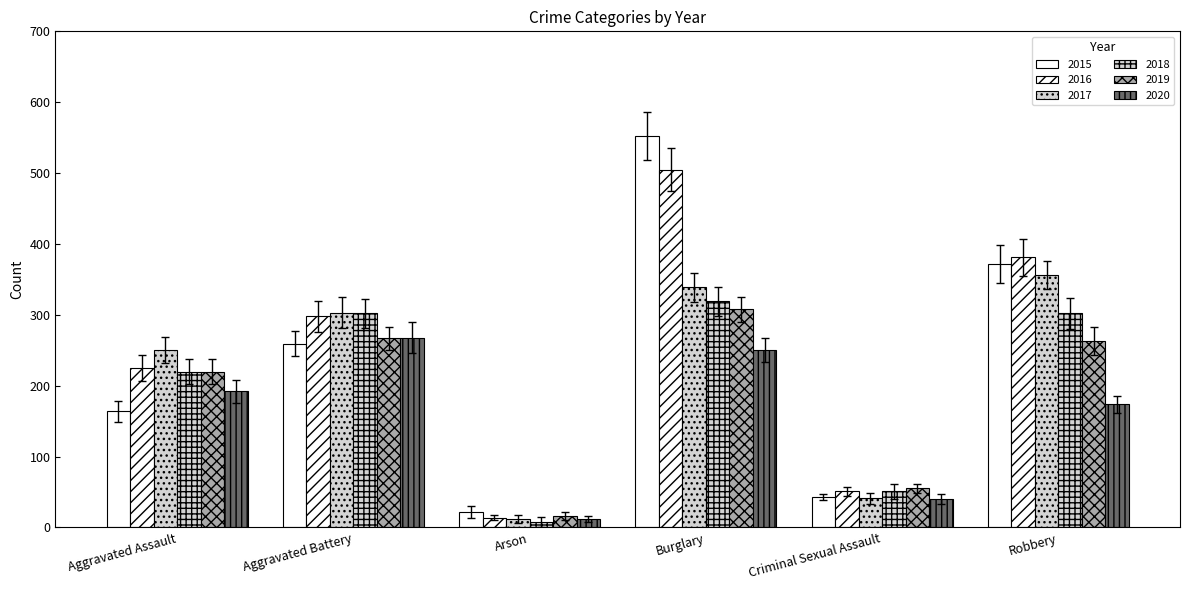

Which series changed the most between Burglary and Criminal Sexual Assault?

2015